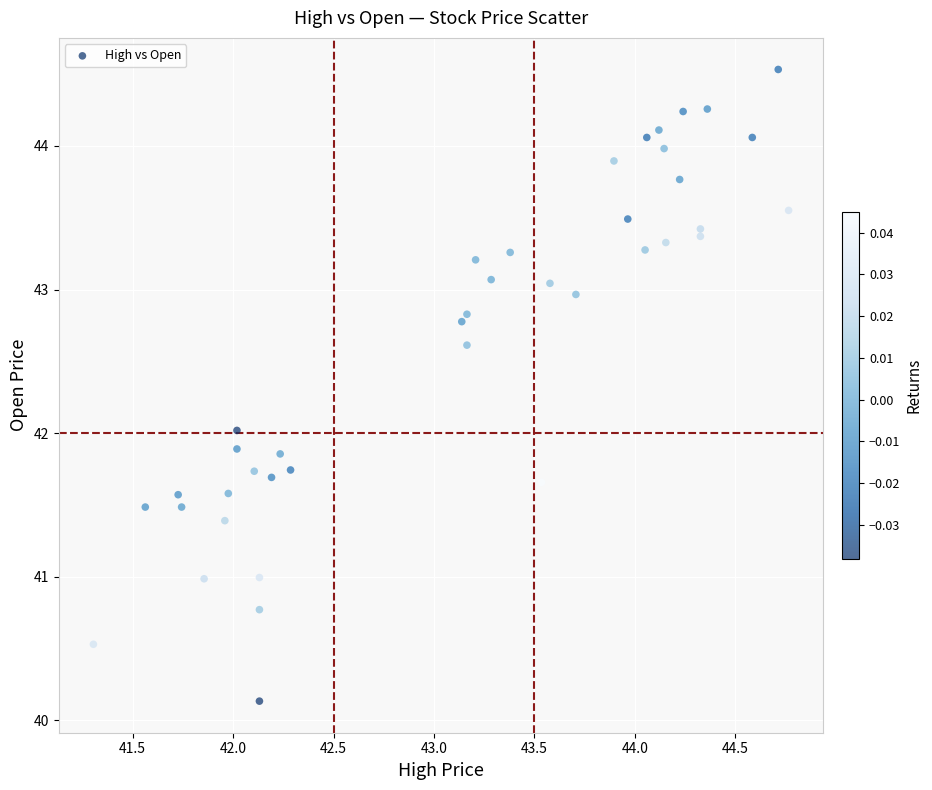

What is the range of Y values (max minus min)?

4.4